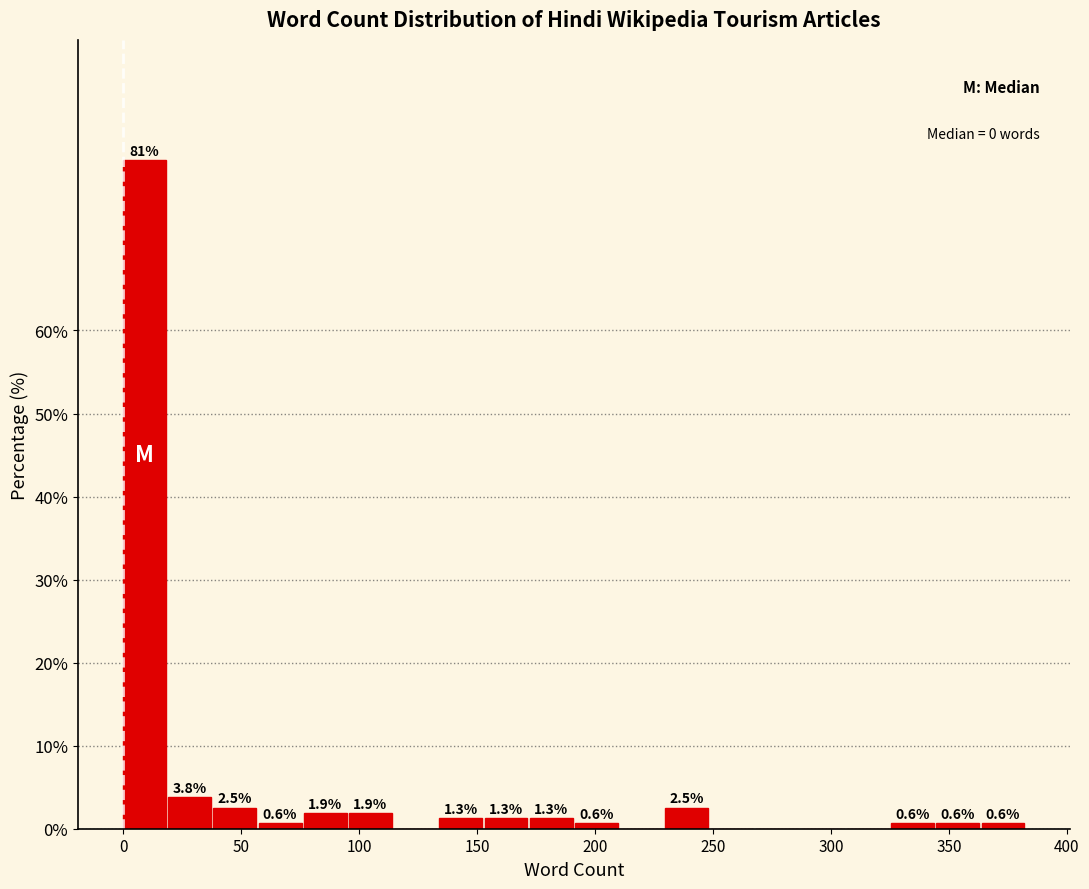

Read against the x-axis, roughly where is the centre of the tallest bar?

10